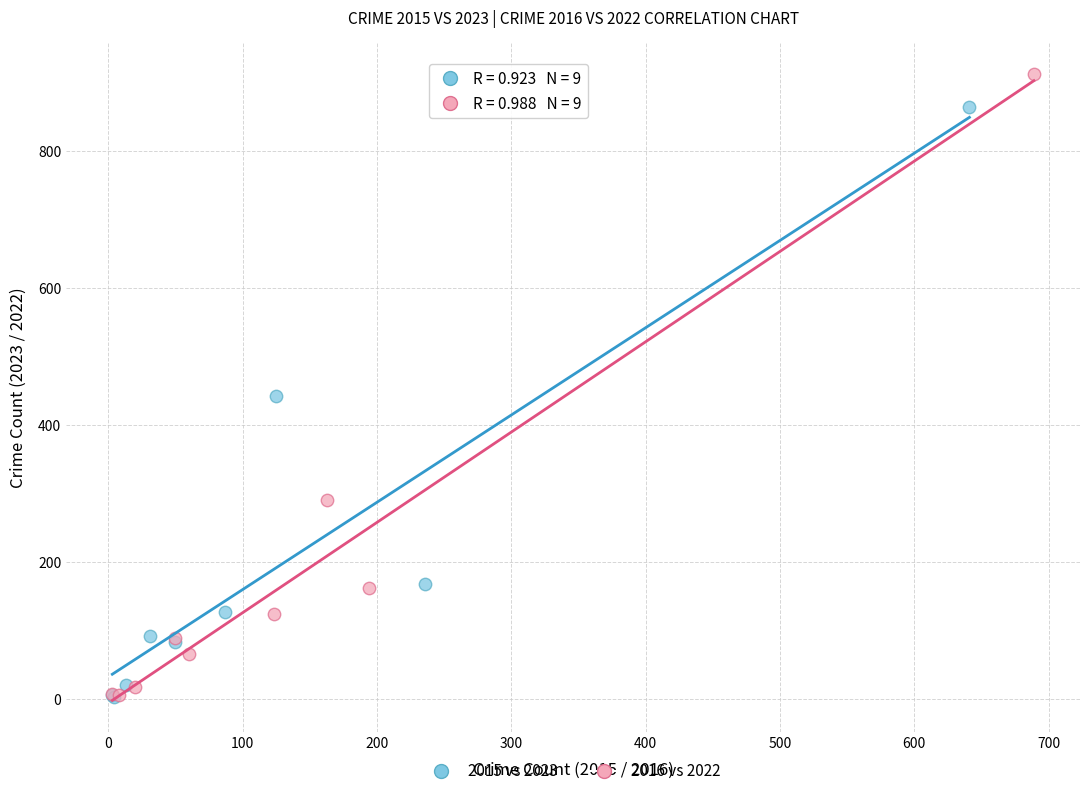

What are all the series names shown in the legend?

2015 vs 2023, 2016 vs 2022